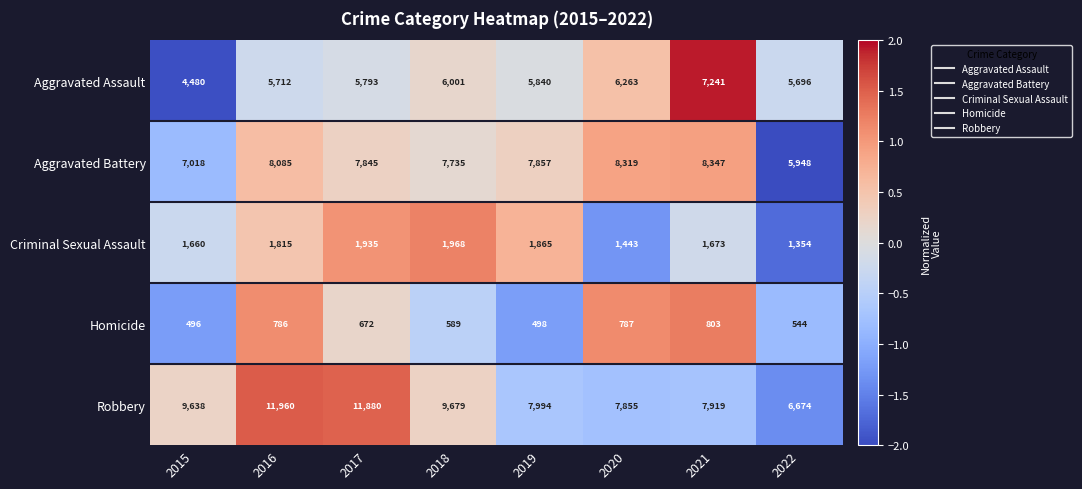

What is the average value of the Criminal Sexual Assault series?

1714